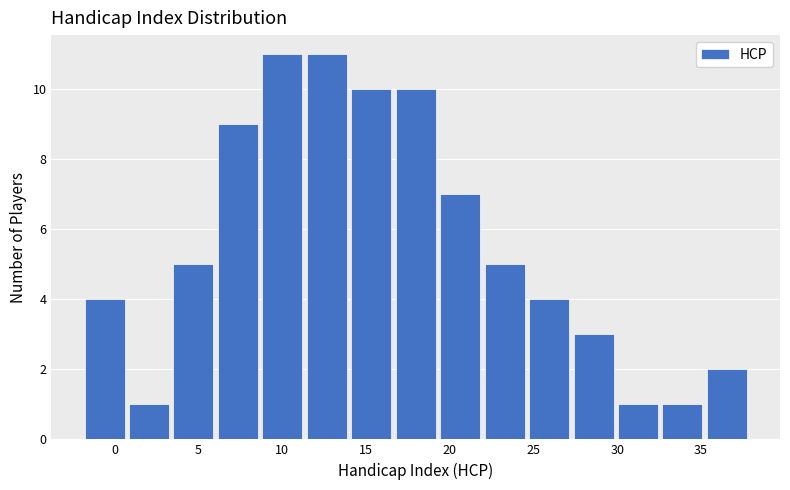

Reading left to right, list every bar in this chart as the range it spans on the x-axis followed by its height. Neither the bar edges nor the heights are printed on the chart, so give them approximately, as read against the axes.

-2.0 to 1.0: 4
1.0 to 3.5: 1
3.5 to 6.0: 5
6.0 to 9.0: 9
9.0 to 11.5: 11
11.5 to 14.0: 11
14.0 to 17.0: 10
17.0 to 19.5: 10
19.5 to 22.0: 7
22.0 to 24.5: 5
24.5 to 27.5: 4
27.5 to 30.0: 3
30.0 to 32.5: 1
32.5 to 35.5: 1
35.5 to 38.0: 2